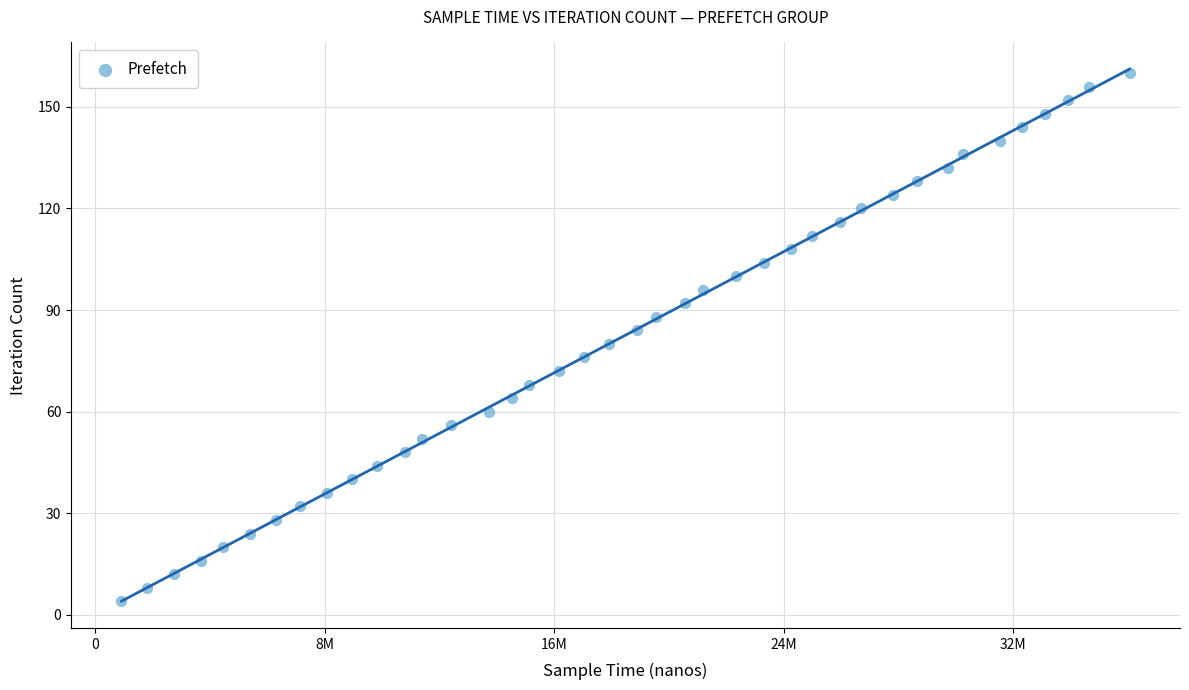

What is the range of X values (max minus min)?

35144727